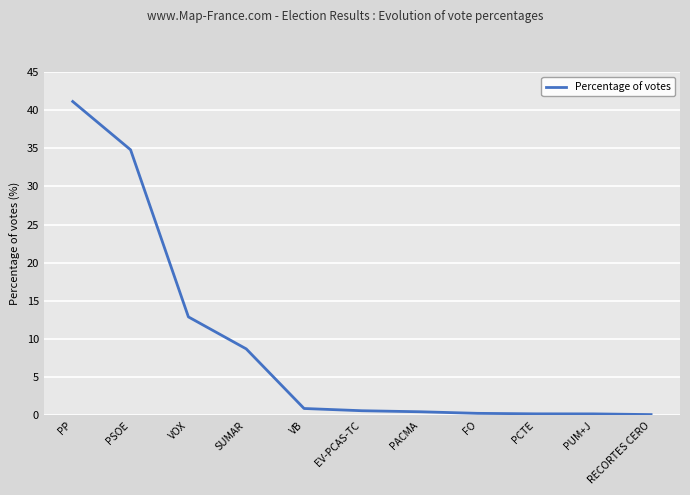

The value at VOX is 12.9. True or false?

True